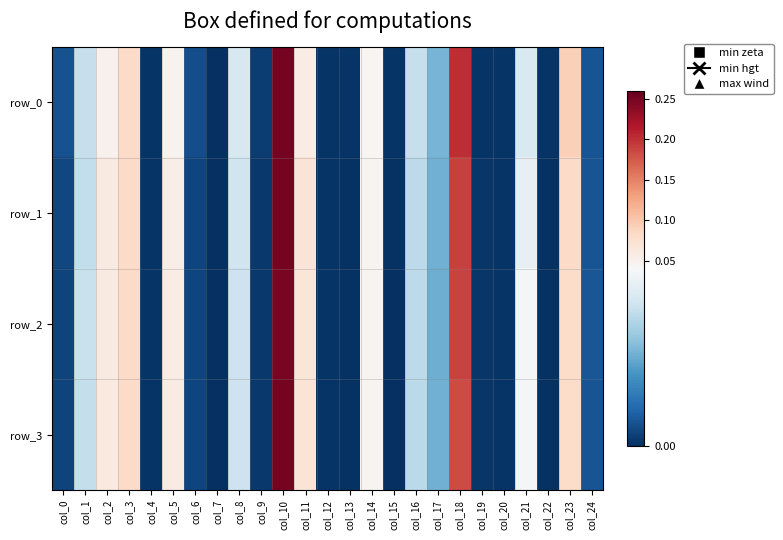

Is it true that row_1 equals 0.0 at col_13?

True